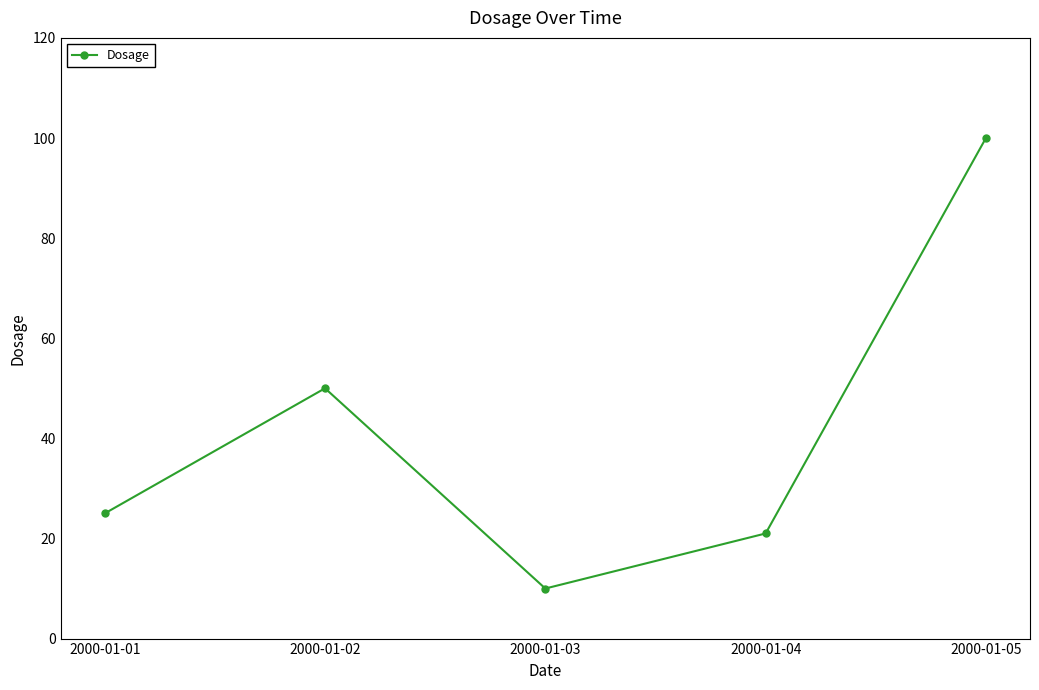

What is the value of the 4th point from the left?

21